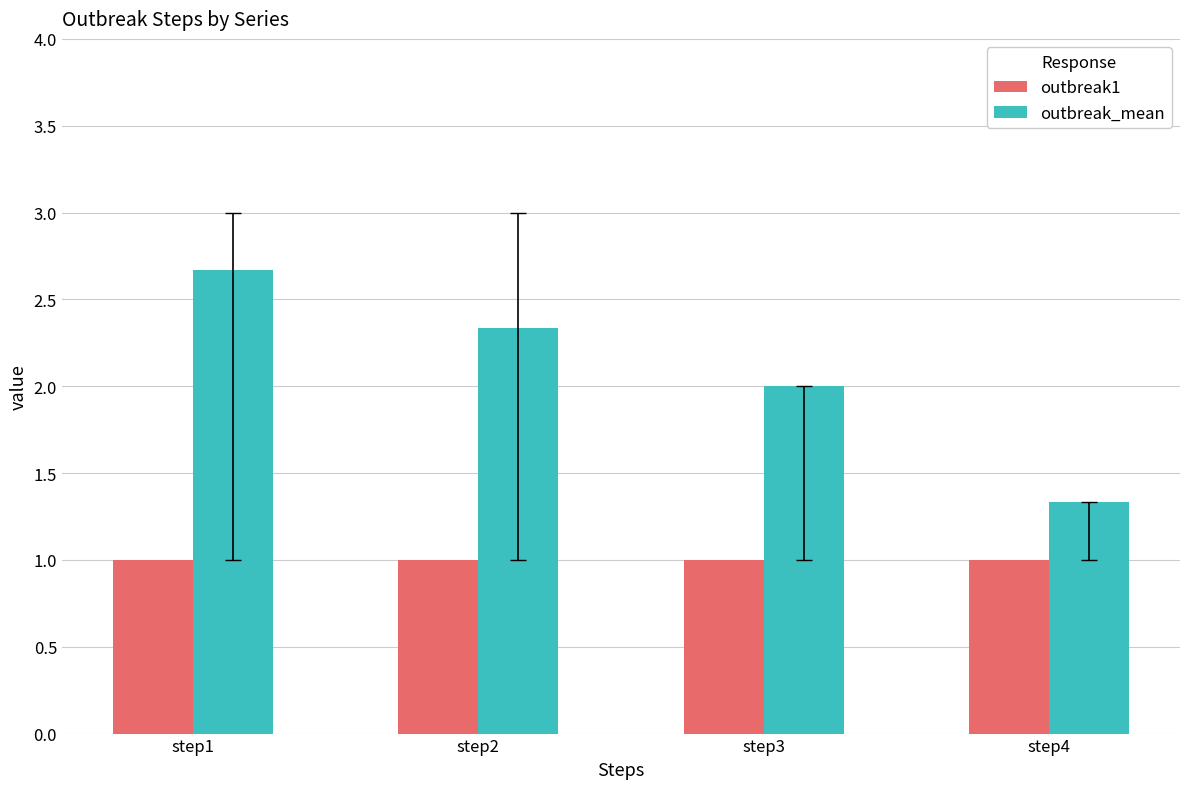

How many series are shown in this chart?

2